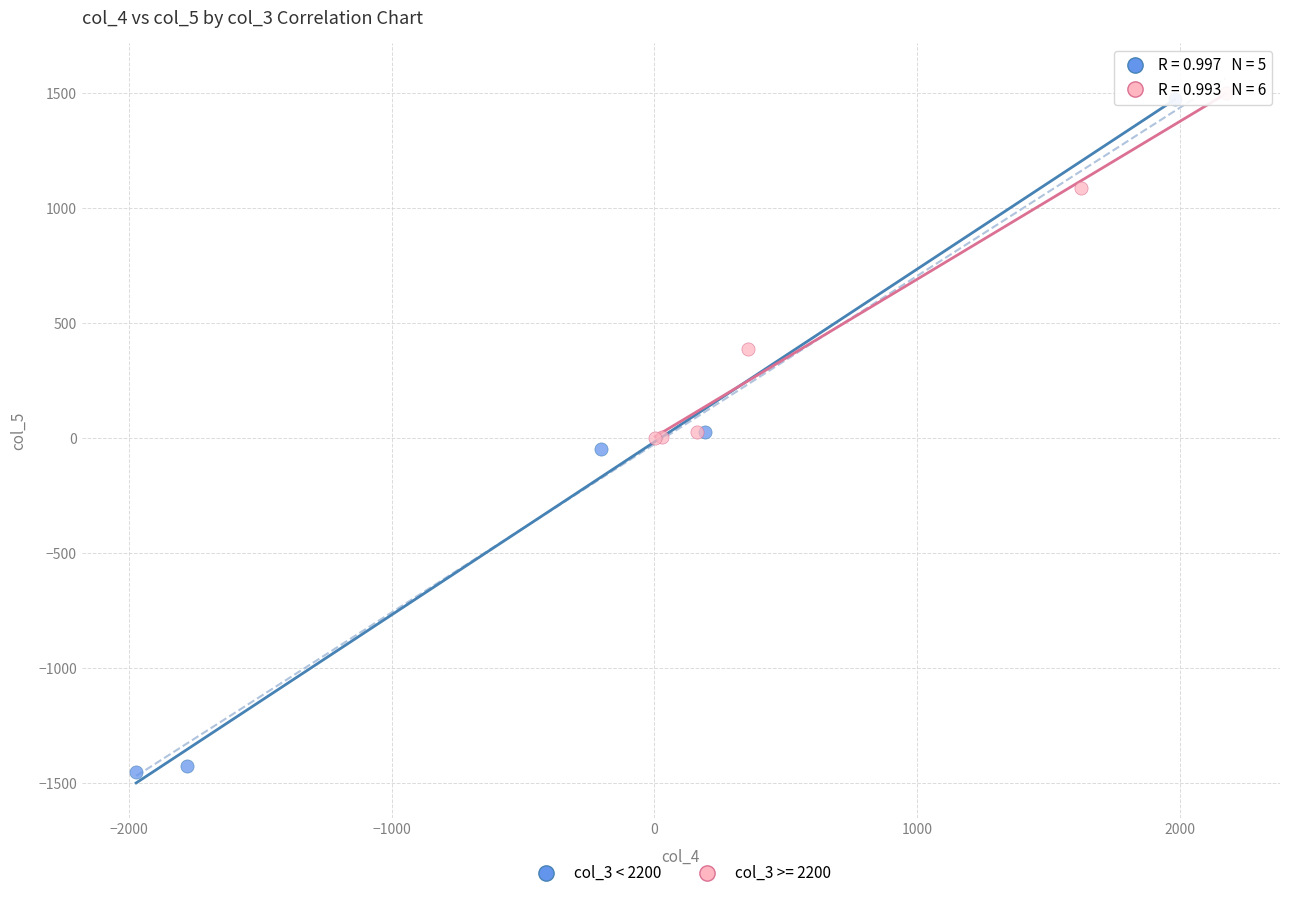

Which series has the largest Y range (max minus min)?

col_3 < 2200